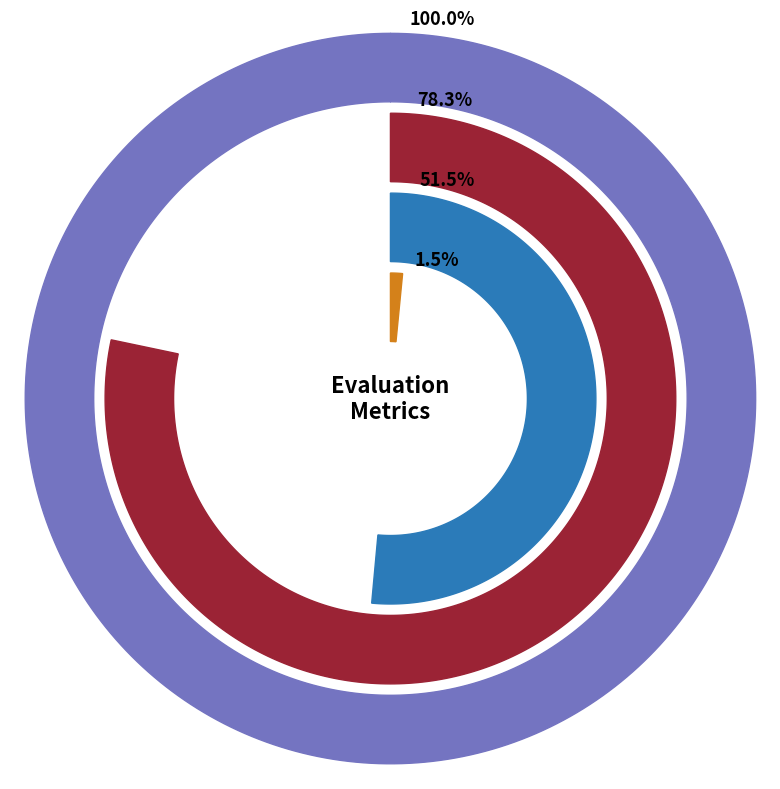

What percentage is the evals=25 (success=0) slice, to the nearest percent?

22%